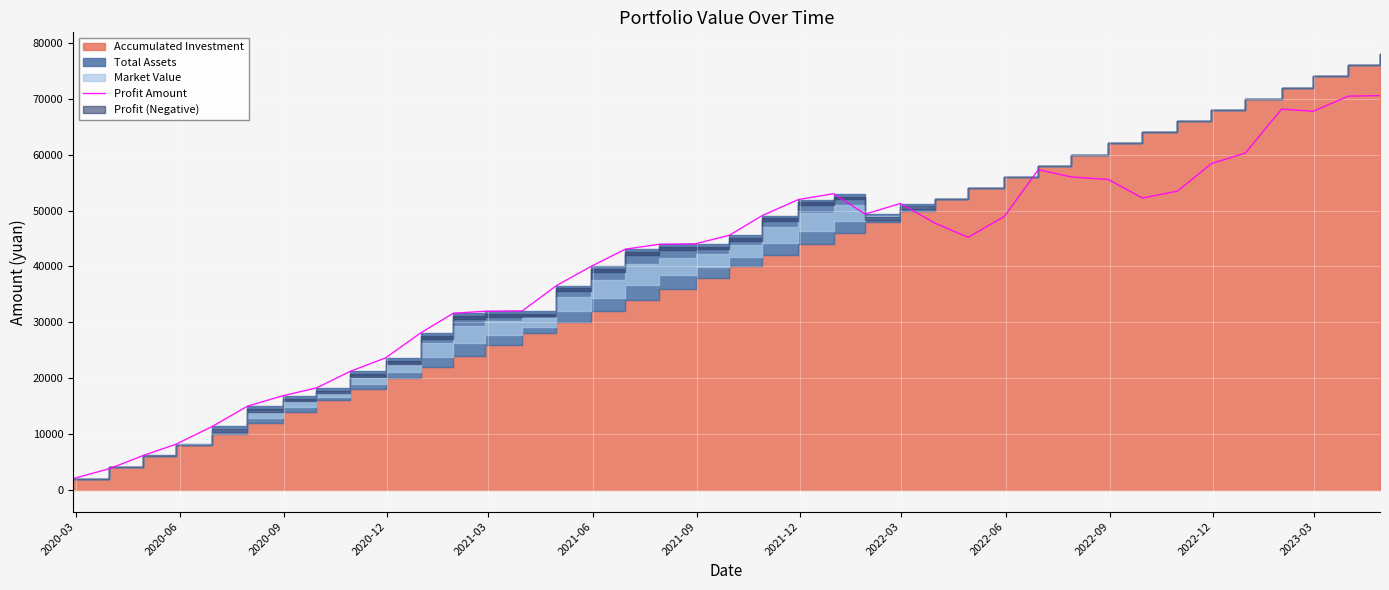

What is the sum of all values?

1569983.6